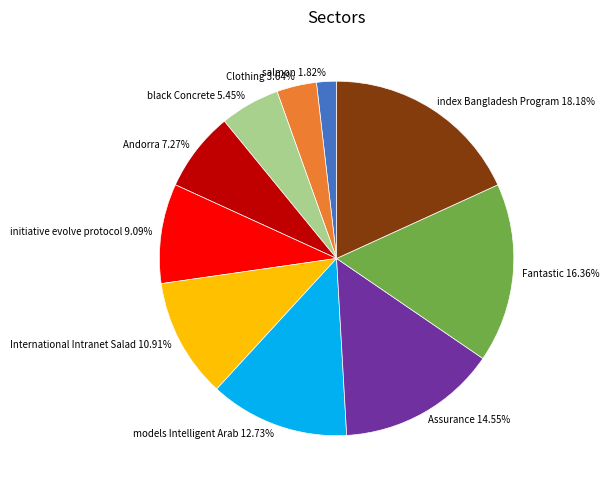

The Assurance slice represents 15% of the pie. True or false?

True